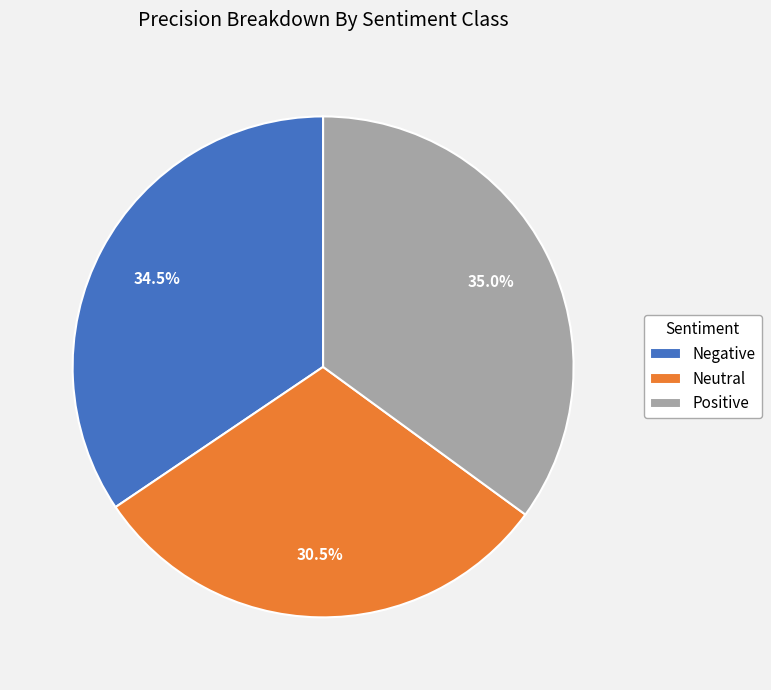

Which category has the smallest portion of the pie?

Neutral